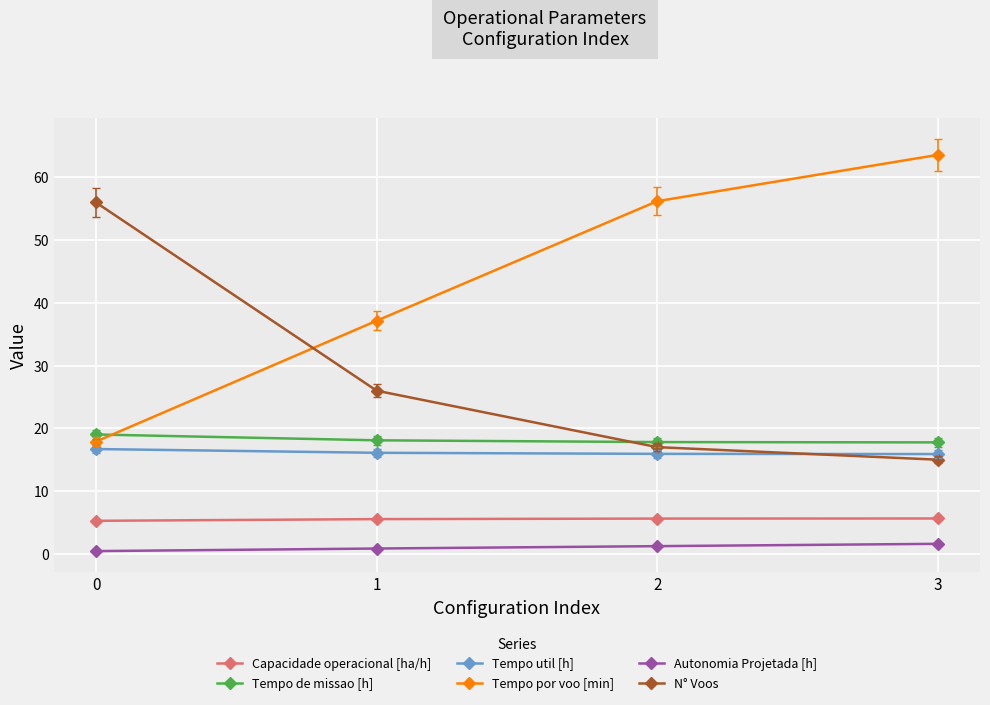

At 2, list the series in order from smallest to largest.

Autonomia Projetada [h], Capacidade operacional [ha/h], Tempo util [h], N° Voos, Tempo de missao [h], Tempo por voo [min]